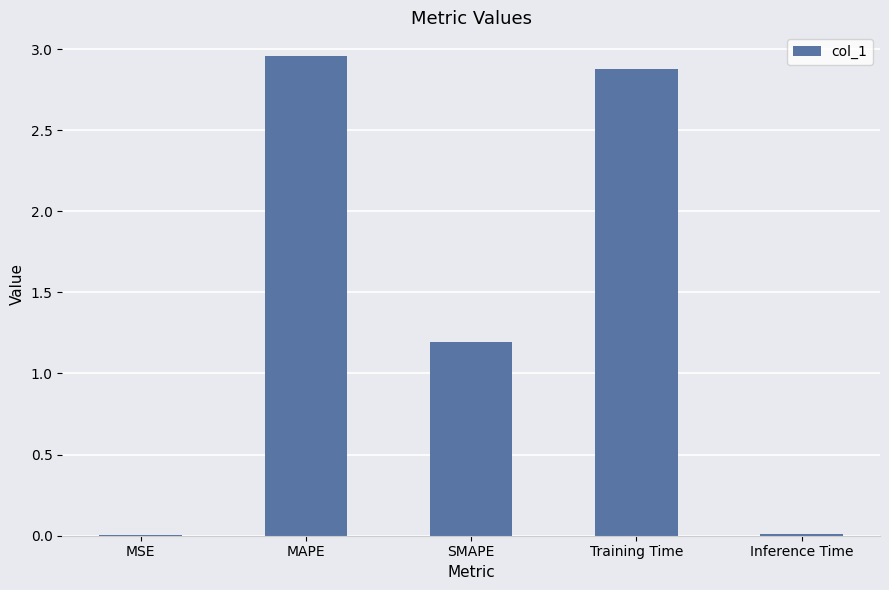

Where is the data nearest to the value 1?

SMAPE